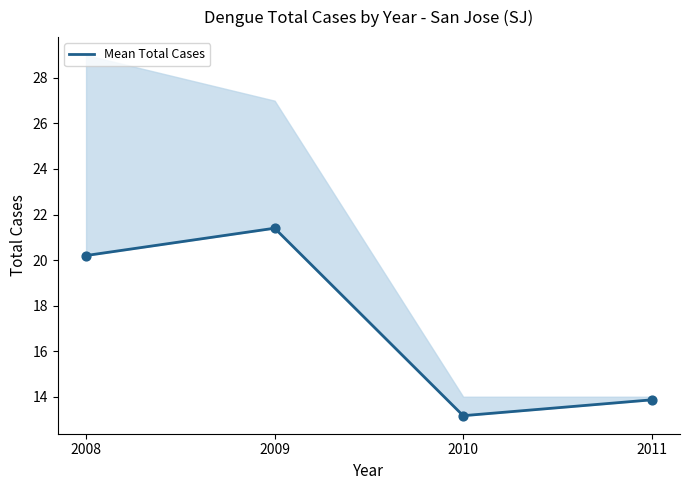

What is the ratio of the value at 2010 to the value at 2008?

0.7